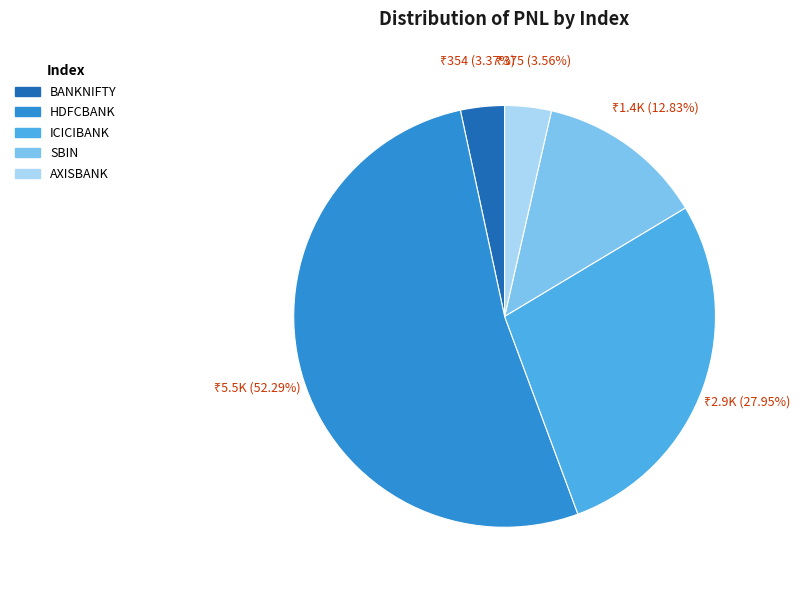

What percentage is NOT represented by AXISBANK?

96.4%